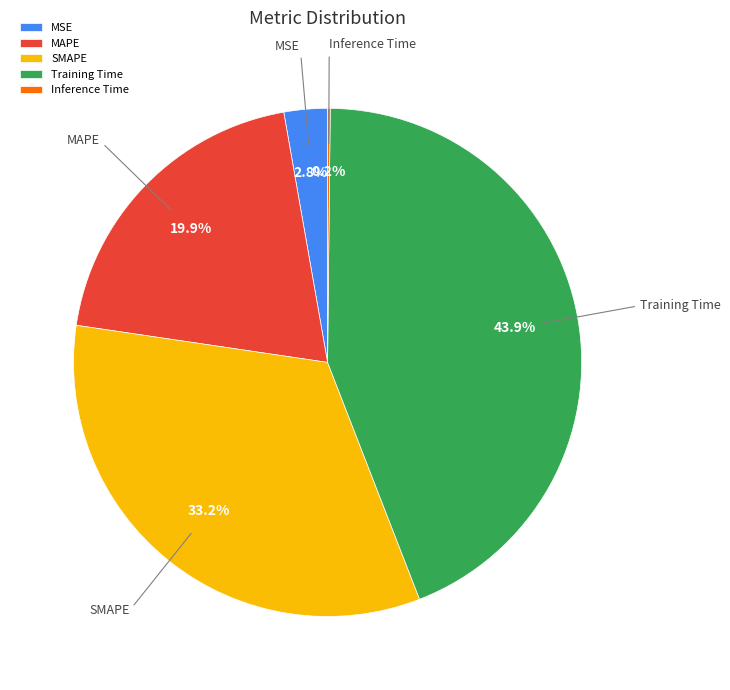

Is SMAPE the majority of the pie?

No